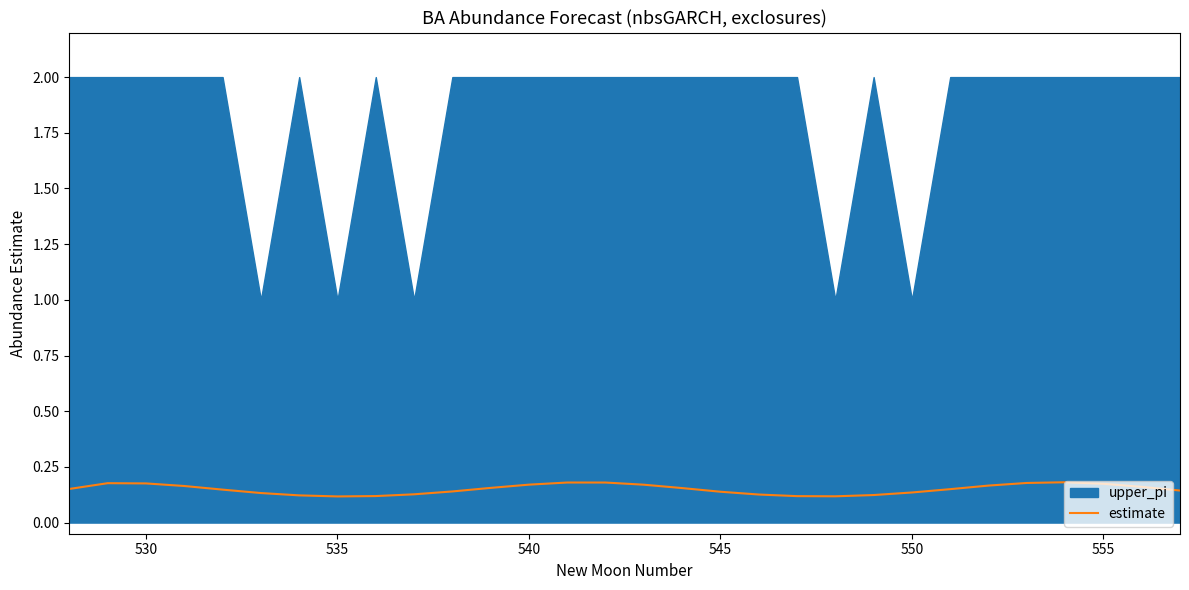

Is it true that the value at 540 is 0.1?

False